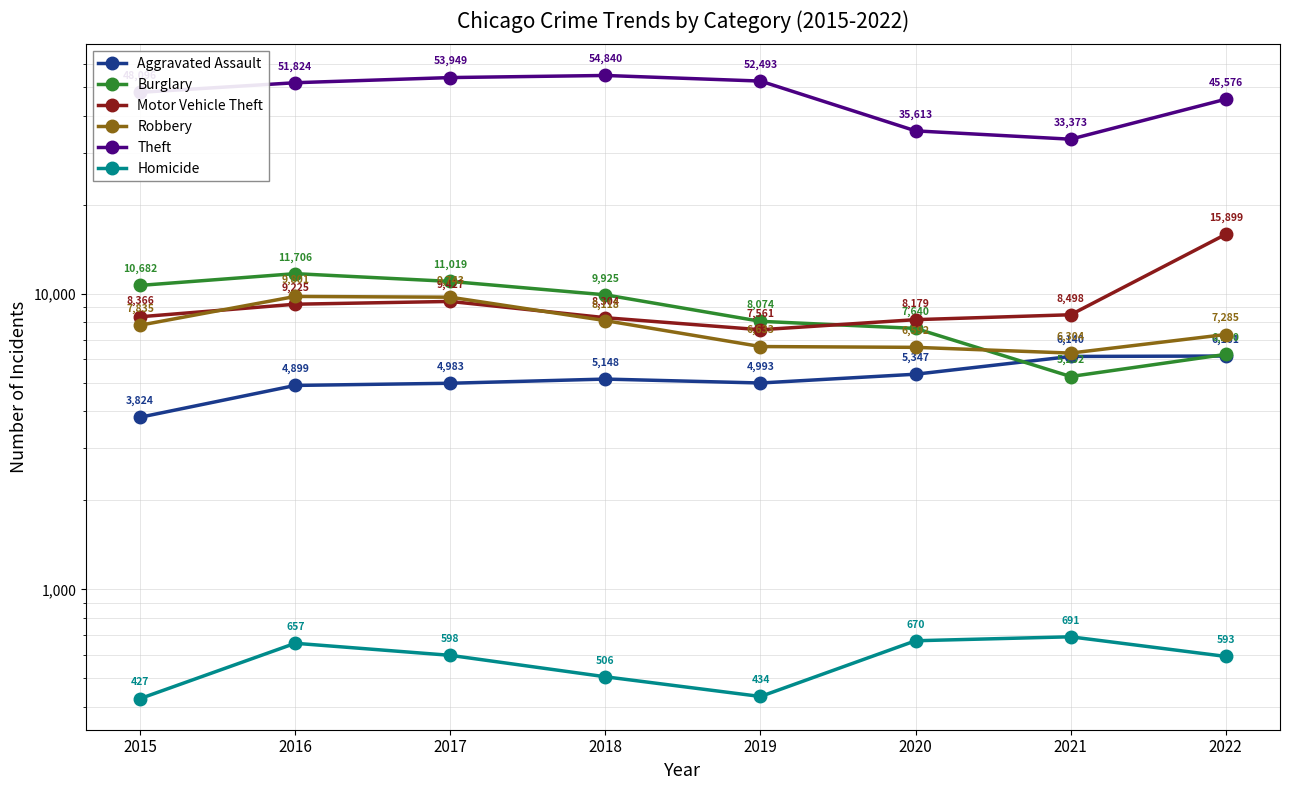

The Burglary series shows 3016 at 2016. True or false?

False